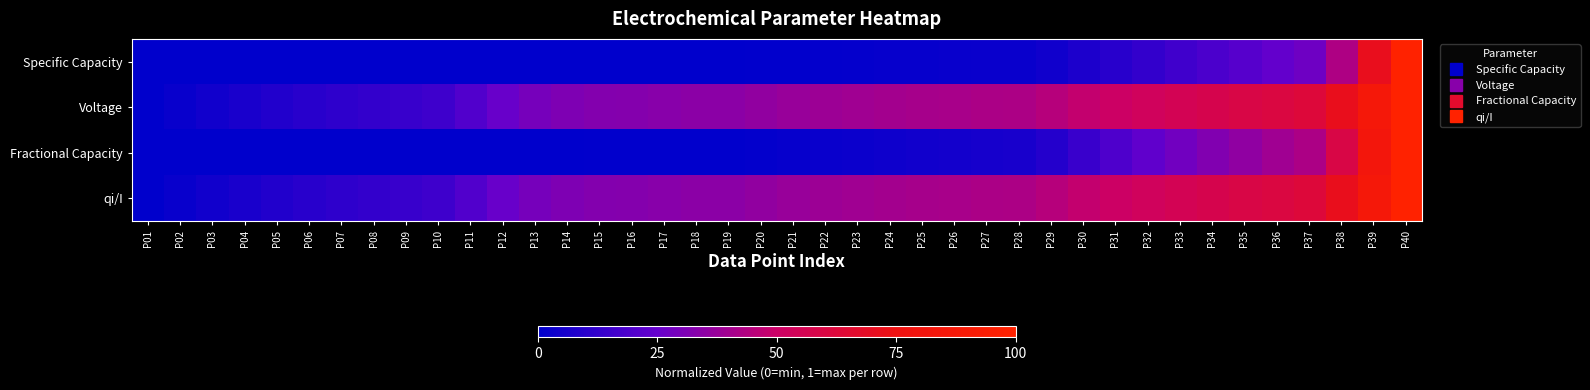

Reading right to left, what are all the values shown in this chart?

Specific Capacity: P40=1.0	P39=0.7	P38=0.4	P37=0.3	P36=0.2	P35=0.2	P34=0.2	P33=0.2	P32=0.1	P31=0.1	P30=0.1	P29=0.0	P28=0.0	P27=0.0	P26=0.0	P25=0.0	P24=0.0	P23=0.0	P22=0.0	P21=0.0	P20=0.0	P19=0.0	P18=0.0	P17=0.0	P16=0.0	P15=0.0	P14=0.0	P13=0.0	P12=0.0	P11=0.0	P10=0.0	P09=0.0	P08=0.0	P07=0.0	P06=0.0	P05=0.0	P04=0.0	P03=0.0	P02=0.0	P01=0.0
Voltage: P40=1.0	P39=0.9	P38=0.7	P37=0.6	P36=0.6	P35=0.6	P34=0.6	P33=0.6	P32=0.5	P31=0.5	P30=0.5	P29=0.4	P28=0.4	P27=0.4	P26=0.4	P25=0.4	P24=0.4	P23=0.4	P22=0.4	P21=0.4	P20=0.4	P19=0.3	P18=0.3	P17=0.3	P16=0.3	P15=0.3	P14=0.3	P13=0.3	P12=0.3	P11=0.2	P10=0.2	P09=0.1	P08=0.1	P07=0.1	P06=0.1	P05=0.1	P04=0.1	P03=0.0	P02=0.0	P01=0.0
Fractional Capacity: P40=1.0	P39=0.8	P38=0.6	P37=0.4	P36=0.4	P35=0.4	P34=0.3	P33=0.3	P32=0.2	P31=0.2	P30=0.1	P29=0.1	P28=0.1	P27=0.1	P26=0.0	P25=0.0	P24=0.0	P23=0.0	P22=0.0	P21=0.0	P20=0.0	P19=0.0	P18=0.0	P17=0.0	P16=0.0	P15=0.0	P14=0.0	P13=0.0	P12=0.0	P11=0.0	P10=0.0	P09=0.0	P08=0.0	P07=0.0	P06=0.0	P05=0.0	P04=0.0	P03=0.0	P02=0.0	P01=0.0
qi/I: P40=1.0	P39=0.9	P38=0.7	P37=0.6	P36=0.6	P35=0.6	P34=0.6	P33=0.6	P32=0.5	P31=0.5	P30=0.5	P29=0.4	P28=0.4	P27=0.4	P26=0.4	P25=0.4	P24=0.4	P23=0.4	P22=0.4	P21=0.4	P20=0.4	P19=0.3	P18=0.3	P17=0.3	P16=0.3	P15=0.3	P14=0.3	P13=0.3	P12=0.3	P11=0.2	P10=0.2	P09=0.1	P08=0.1	P07=0.1	P06=0.1	P05=0.1	P04=0.1	P03=0.0	P02=0.0	P01=0.0